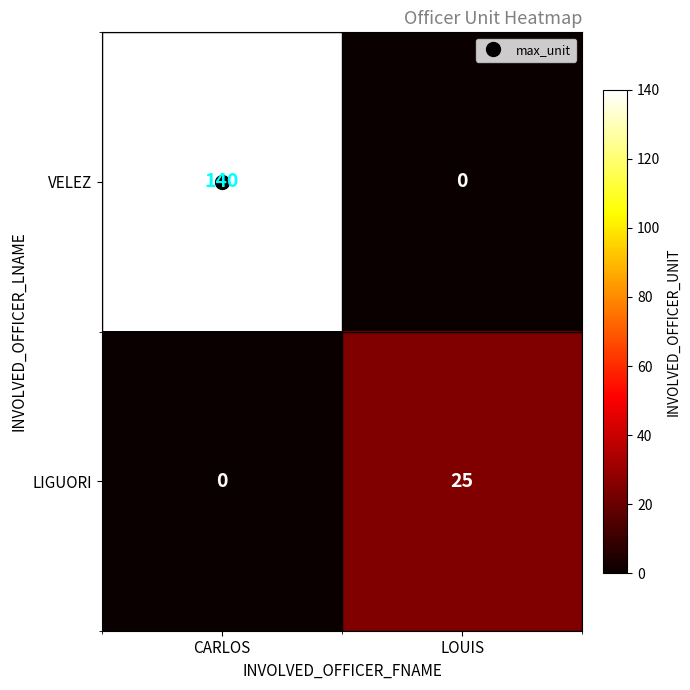

Rank the series by their maximum value, from highest to lowest.

VELEZ, LIGUORI